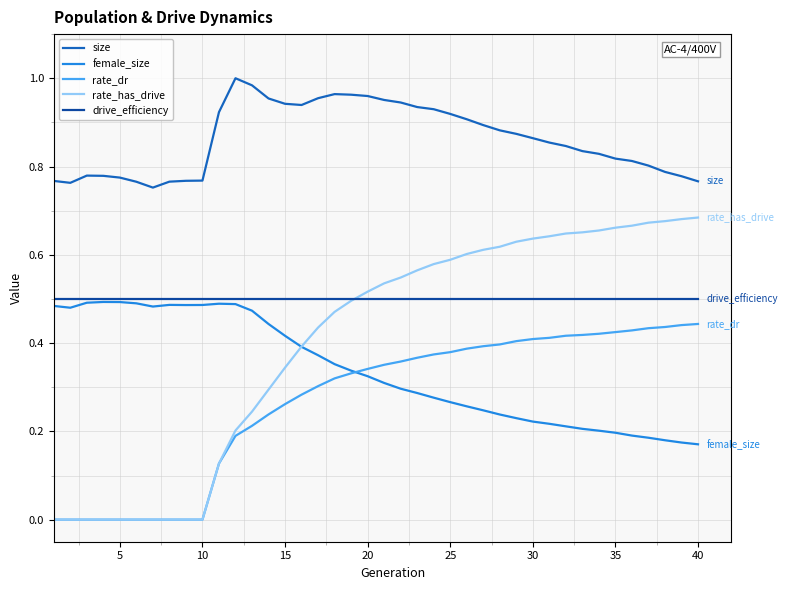

Which series has the largest range (max minus min)?

rate_has_drive